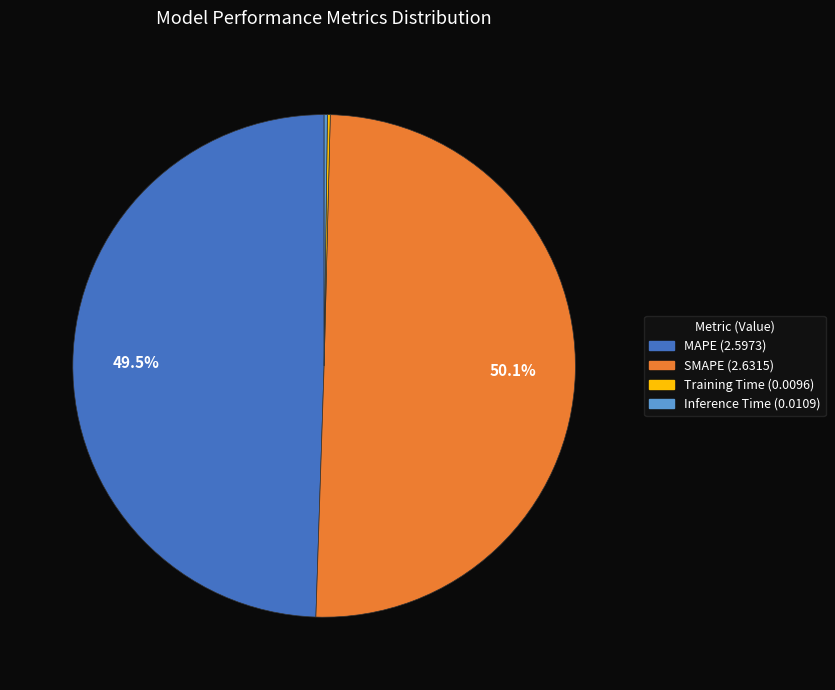

Which slice is the largest?

SMAPE